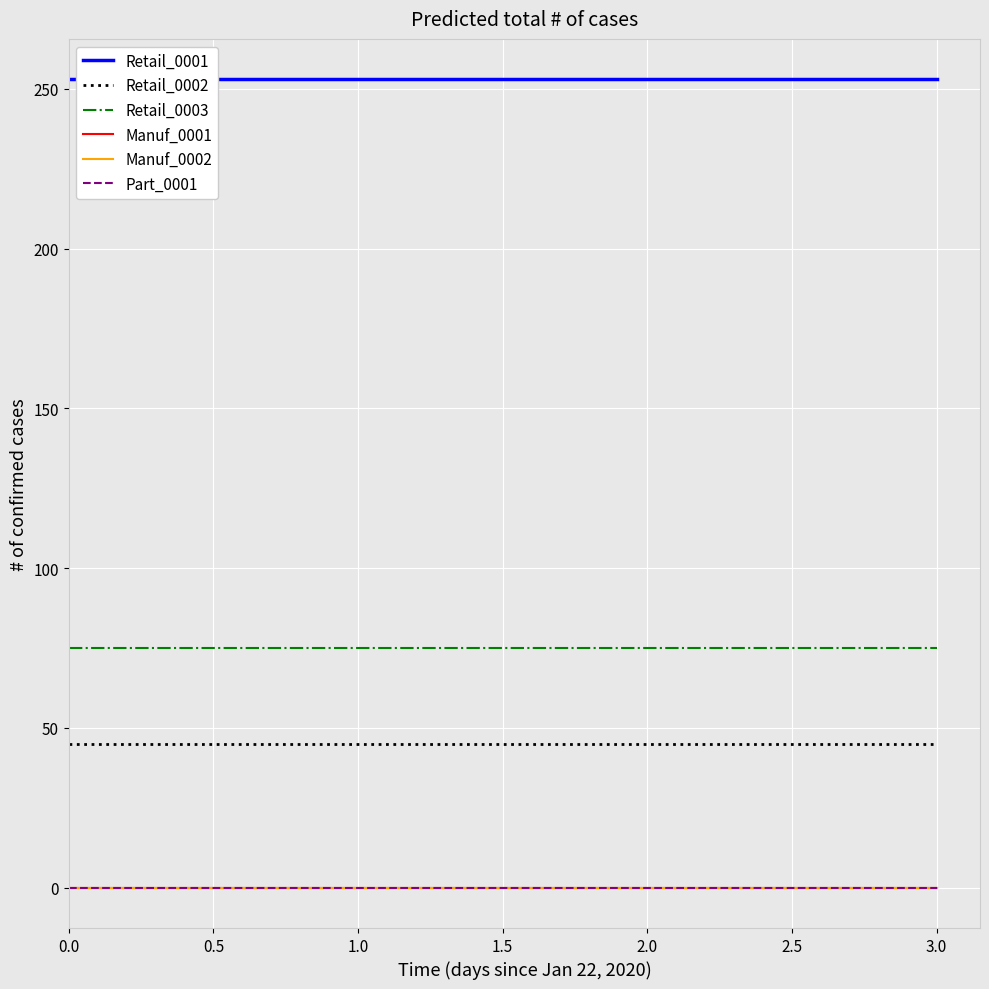

Does the chart display data point markers on the line(s)?

No